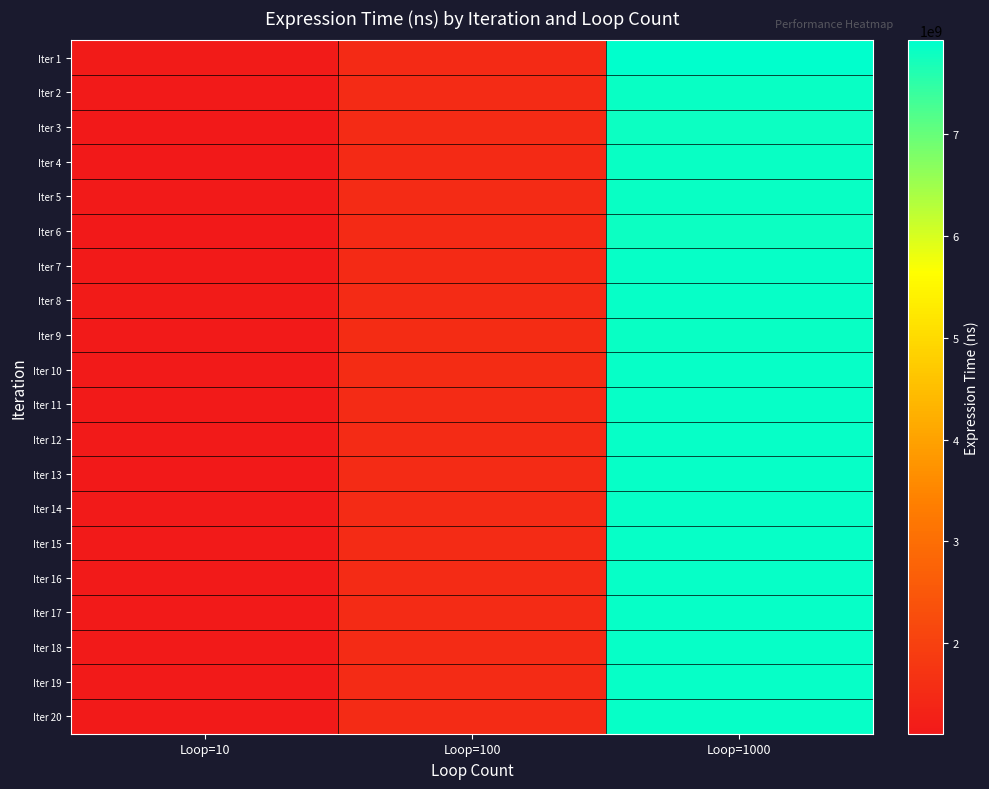

What is the maximum value shown in the chart?

7919756100